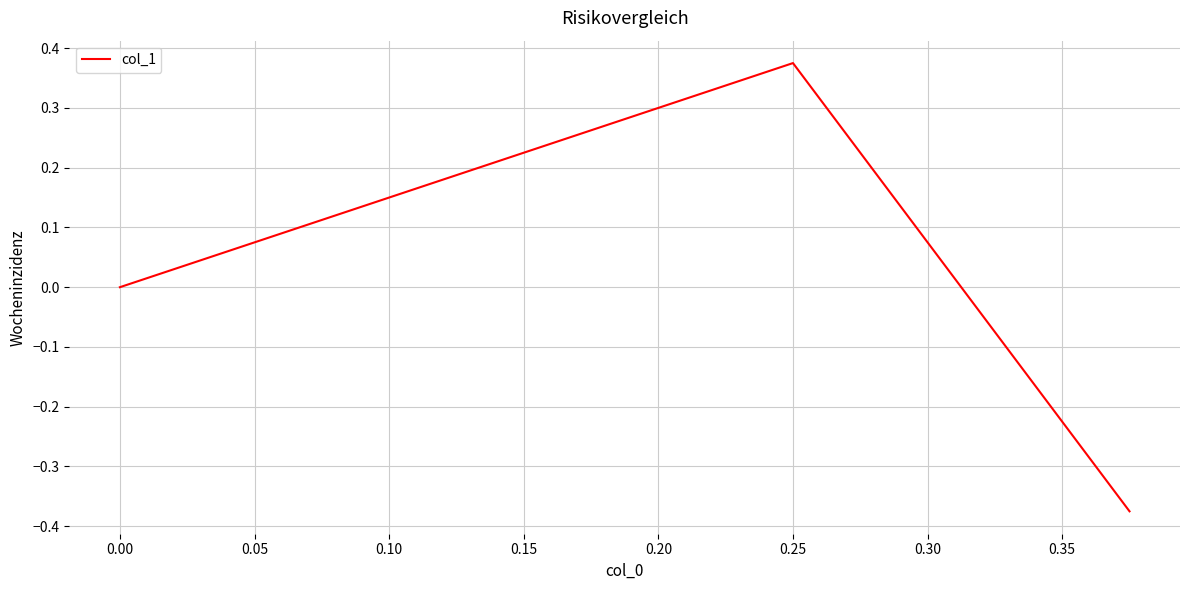

How many values are below zero?

1